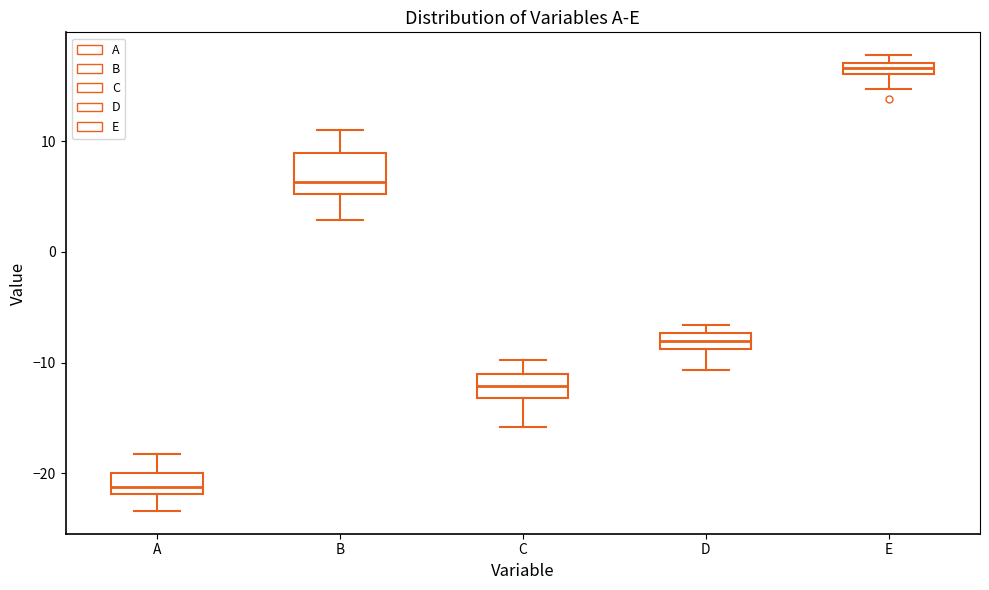

Where does the lower whisker of the box for D end on the y-axis? The values are not printed on the chart, so give them approximately, as read against the axis.

-11